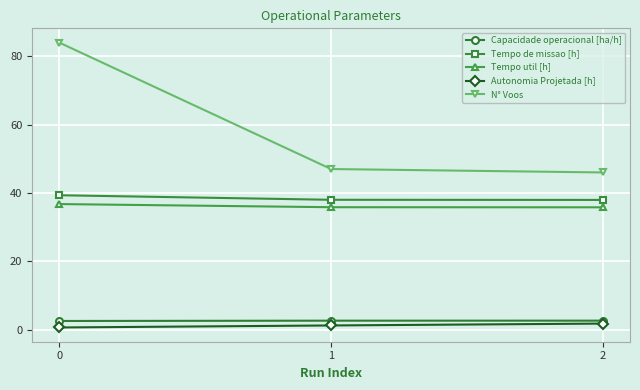

True or false: Tempo util [h] has a value of 57.4 at 2.

False